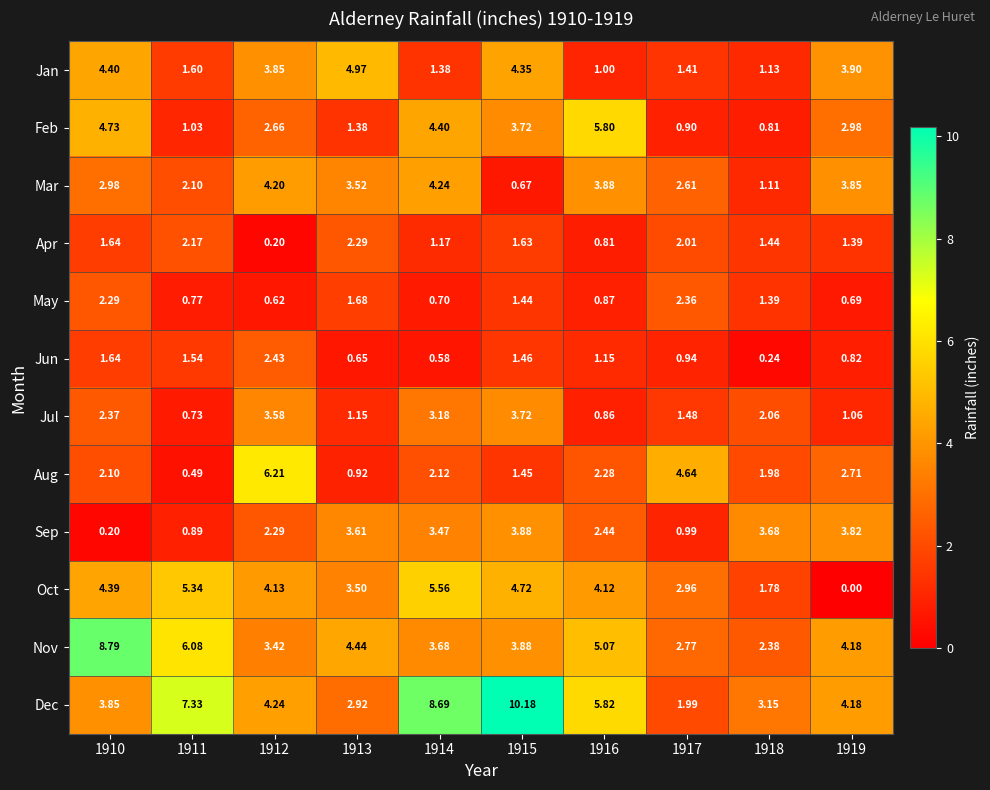

Which series has the largest range (max minus min)?

Dec